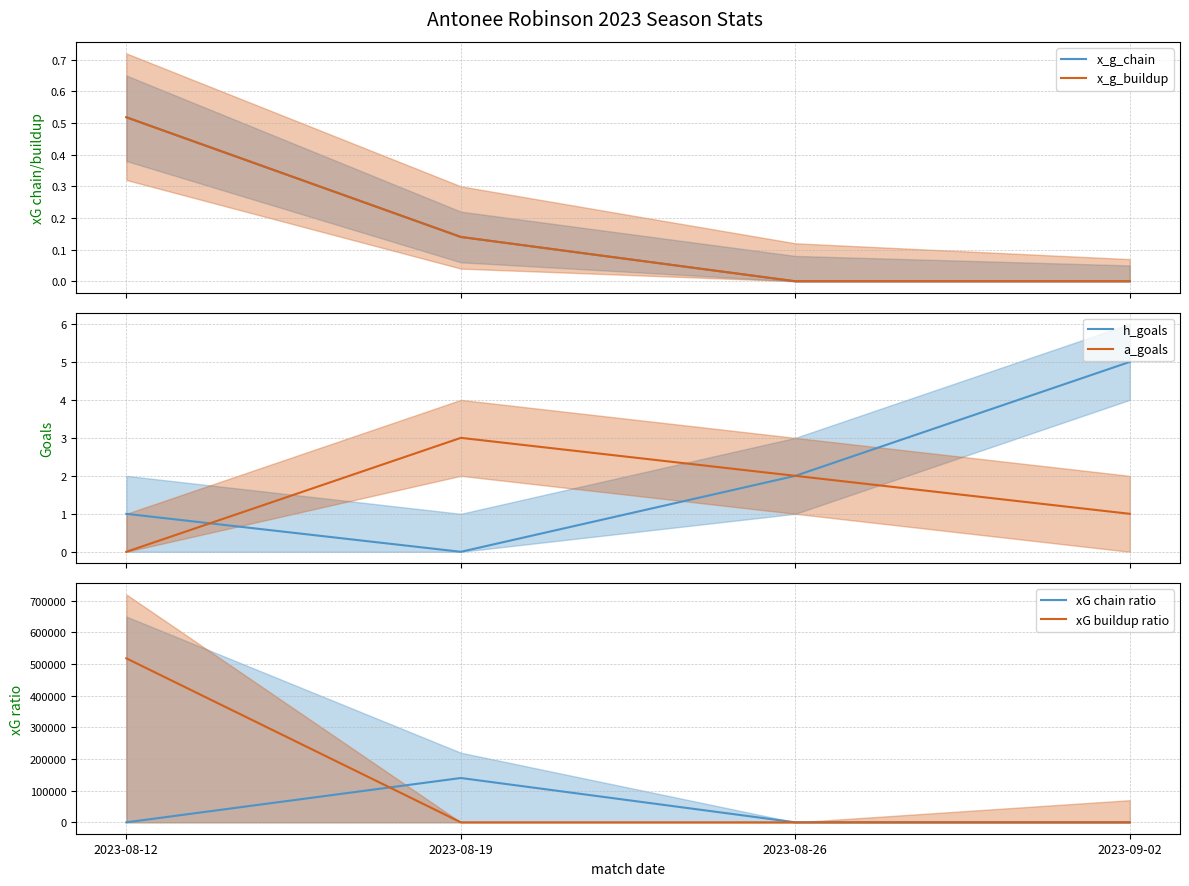

Count the x_g_buildup values in the range 0 to 1.

4